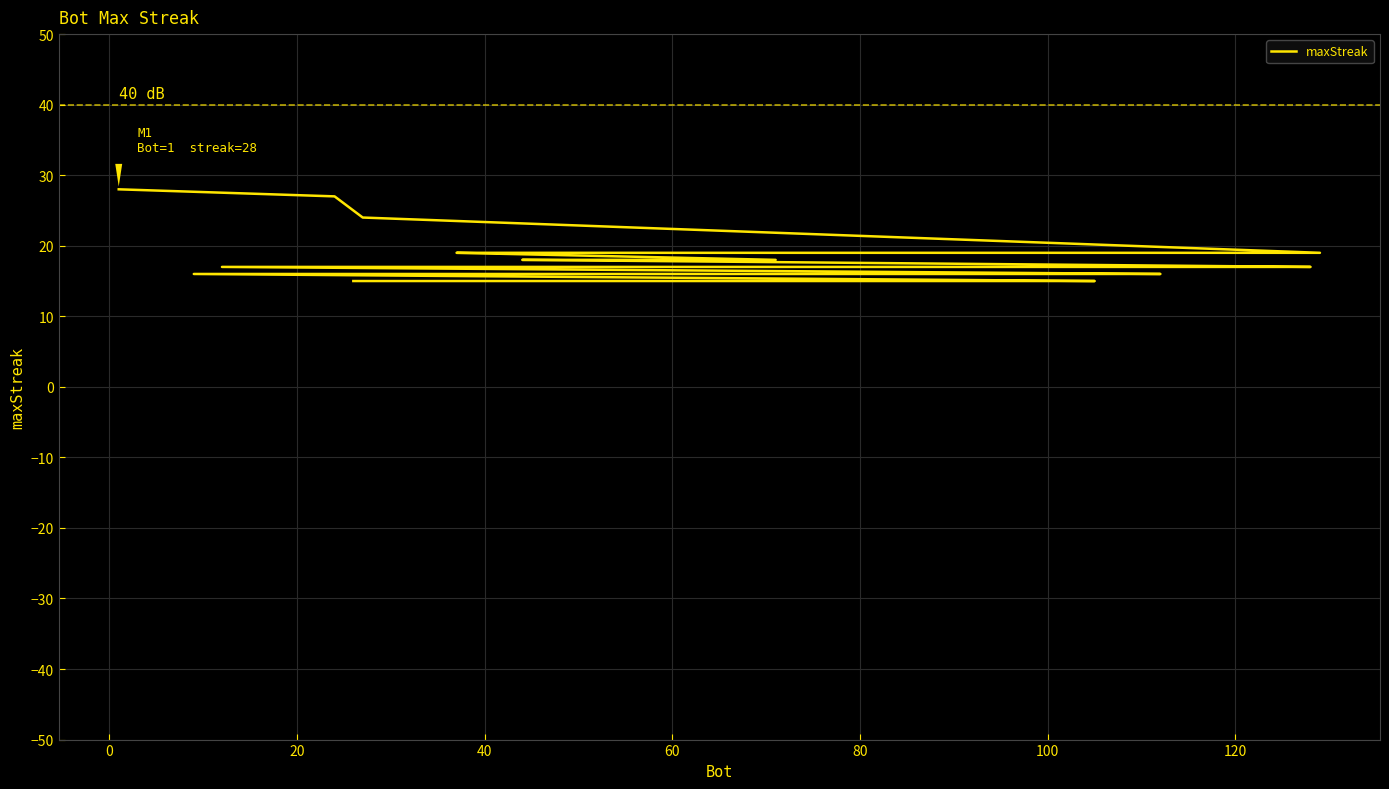

The value at 13 is 8. True or false?

False